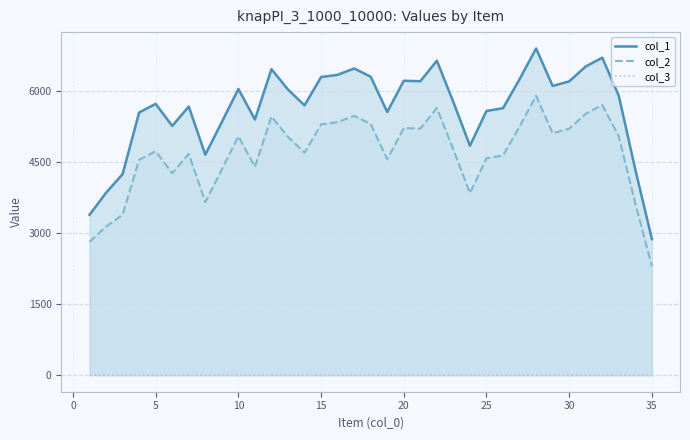

Rank the series by their maximum value, from lowest to highest.

col_3, col_2, col_1